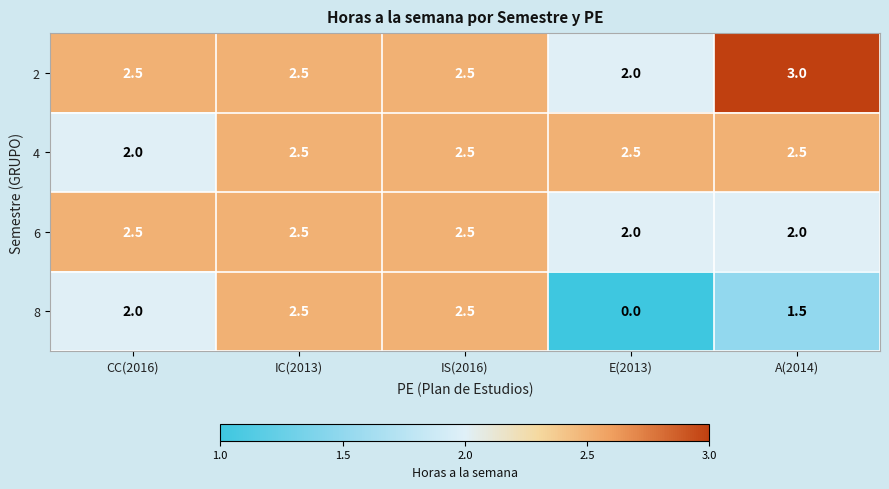

What is the difference between the maximum and minimum values in the 6 series?

0.5